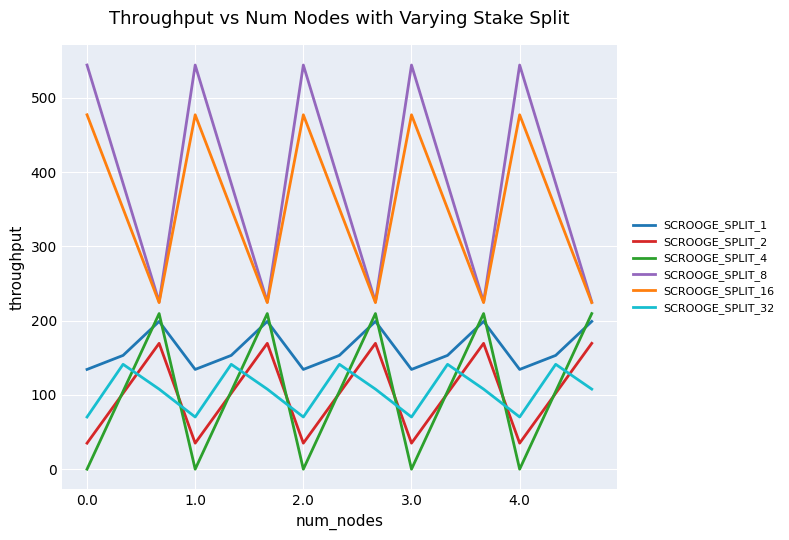

Which series has the largest total across all categories?

SCROOGE_SPLIT_8